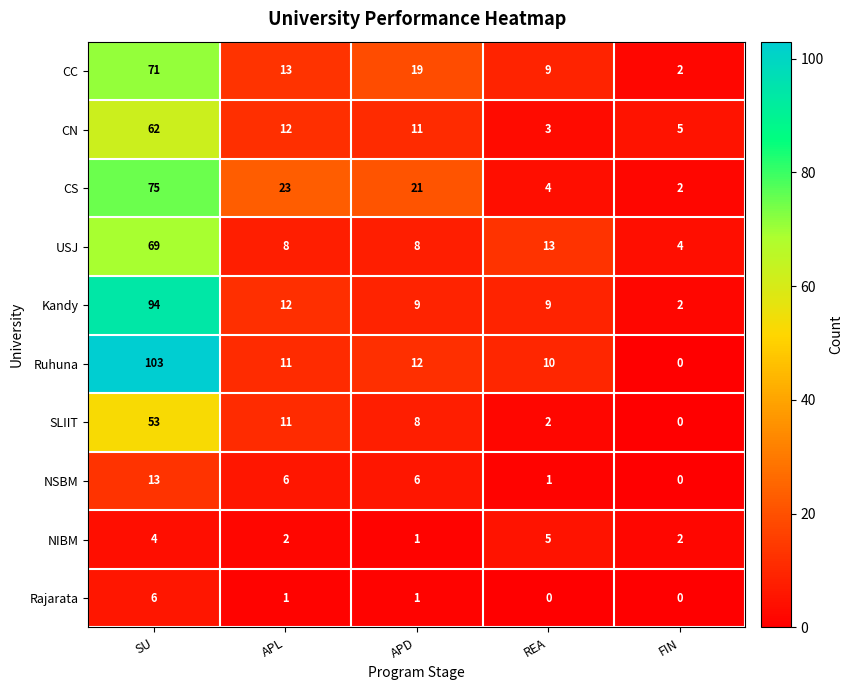

At which label does Kandy first exceed 9?

SU